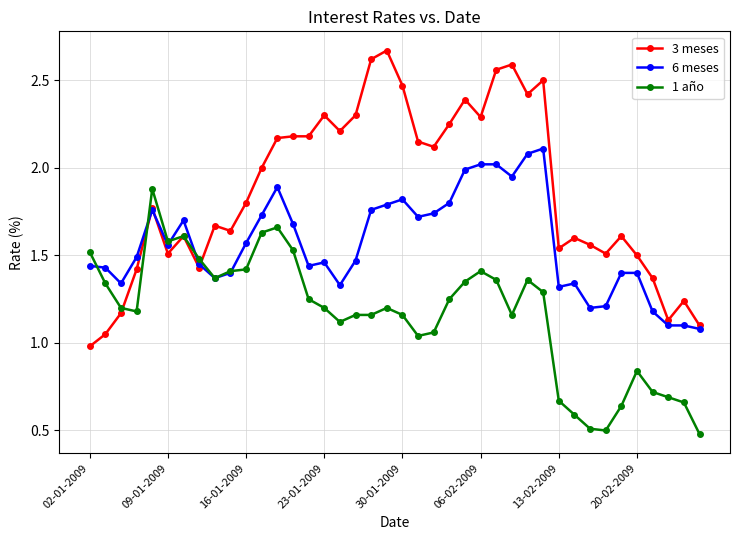

True or false: 6 meses has more than 1 points higher than both neighbors.

True